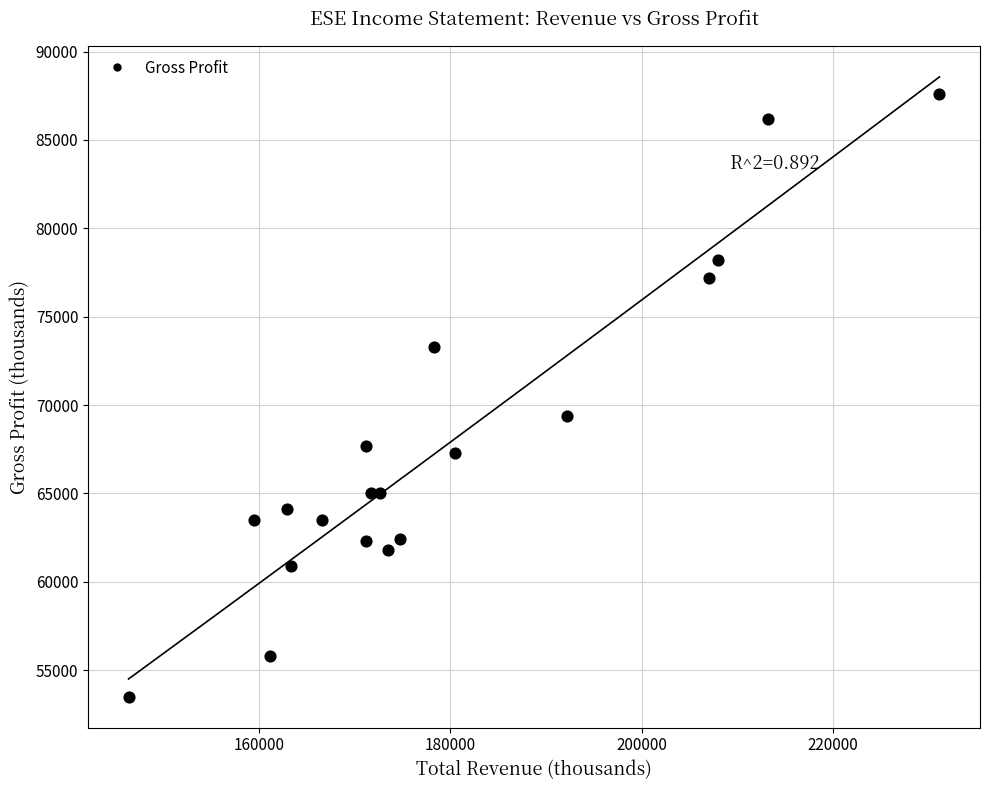

What Y value in the scatter plot is closest to 70550?

69400